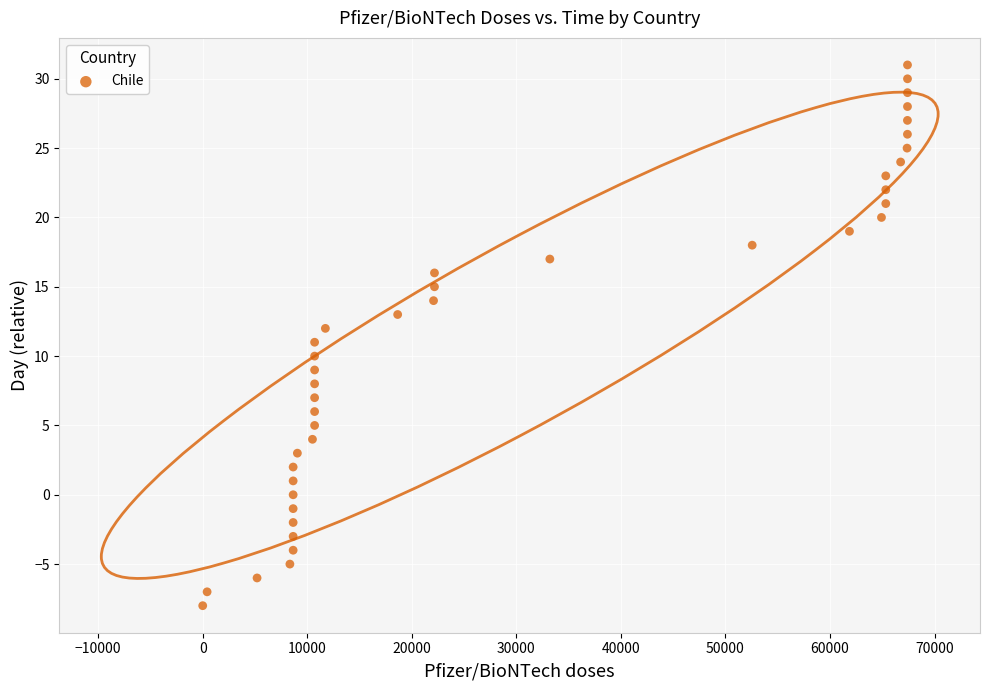

What is the range of X values (max minus min)?

67409